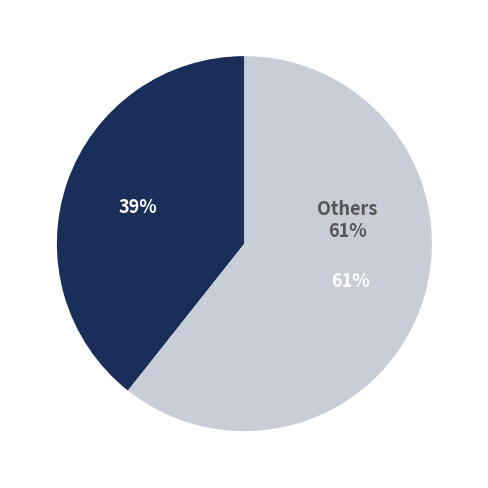

What is the ratio of the value at #1321 to the value at Others?

0.6